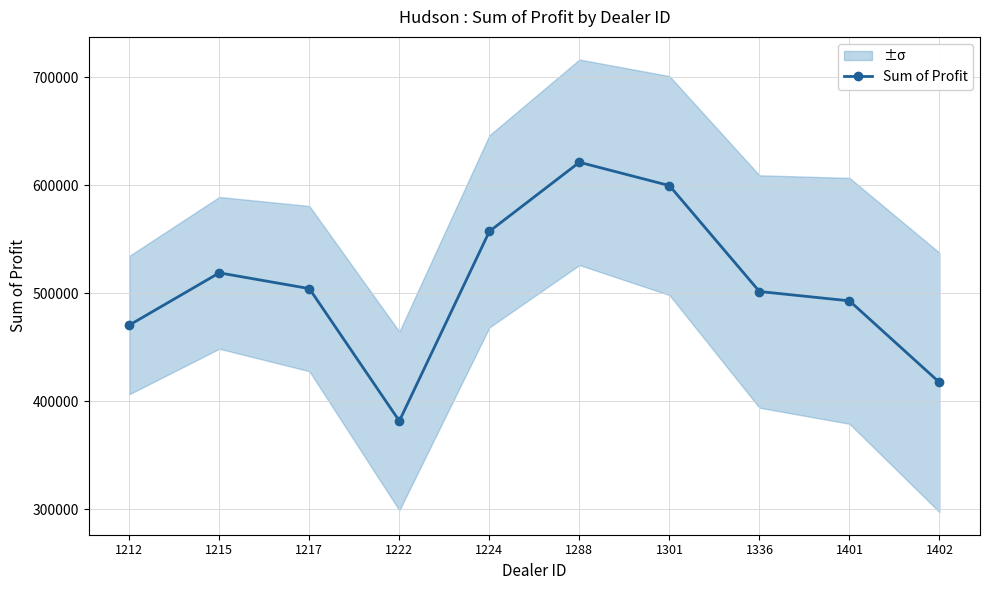

Between 1336 and 1215, which is larger?

1215